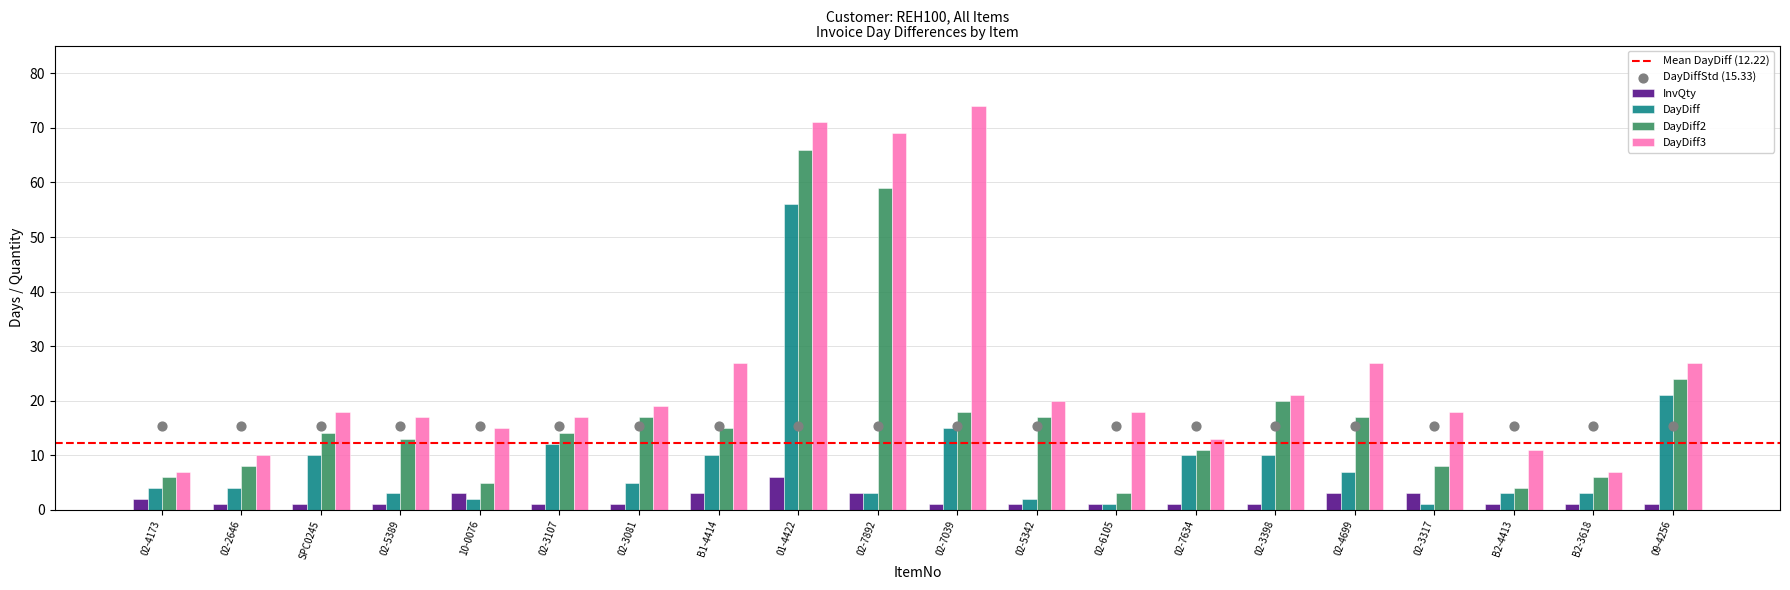

Is the value of DayDiff2 at 02-4173 greater than the value of DayDiff3 at B1-4414?

No